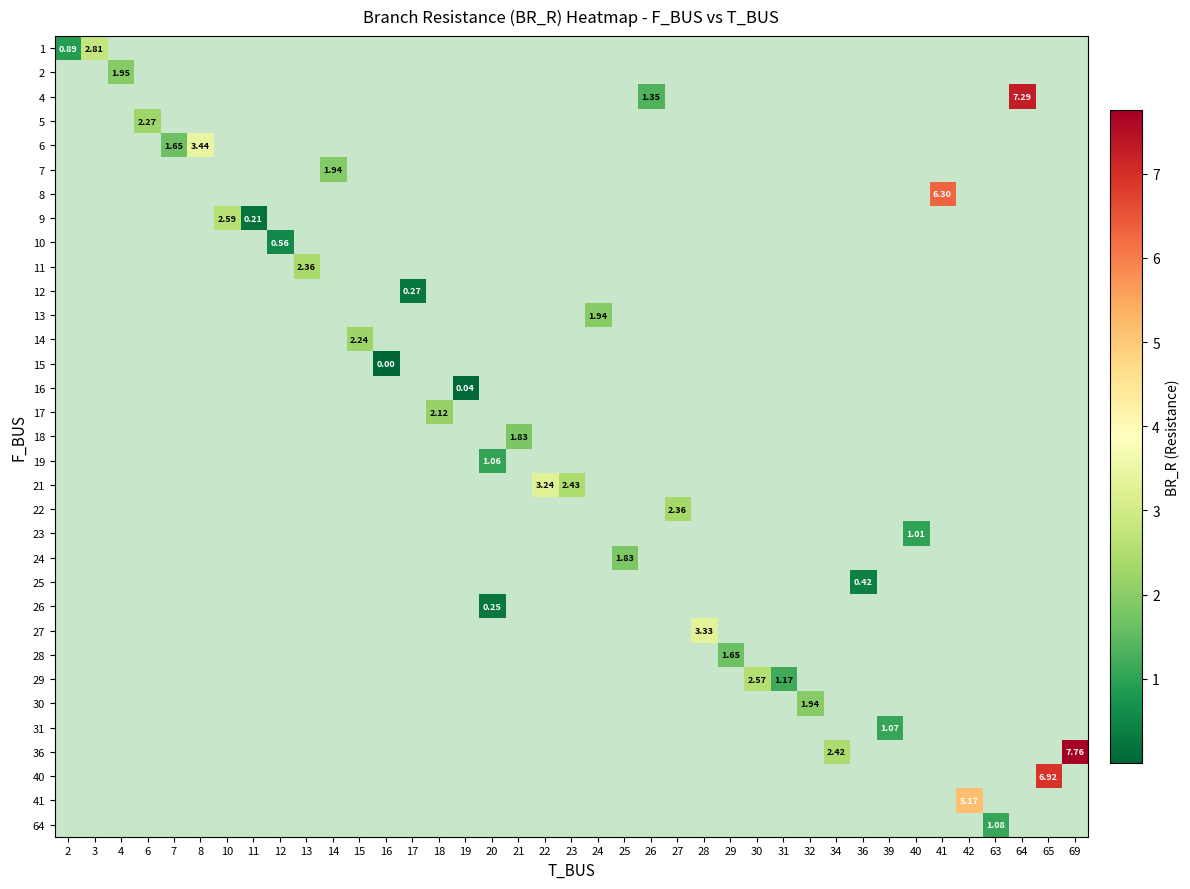

How many values in row_10 are above zero?

1